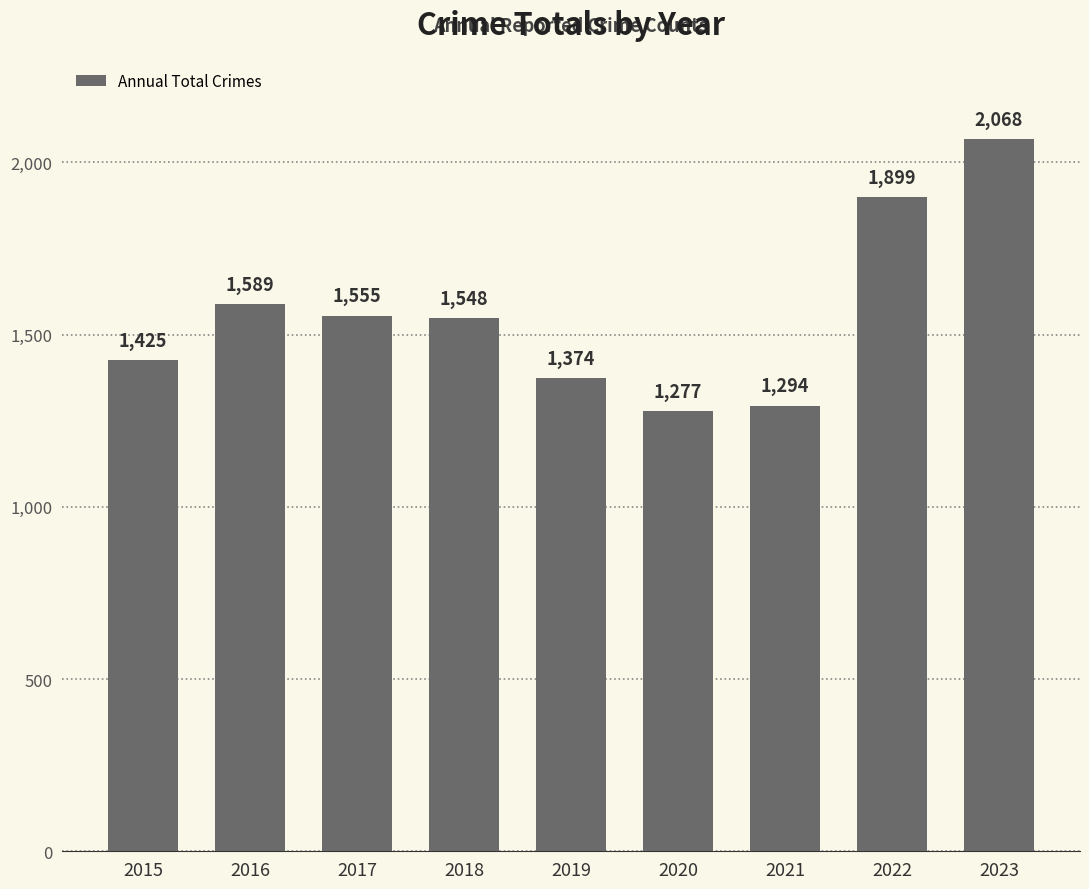

List the labels in order of value, largest first.

2023, 2022, 2016, 2017, 2018, 2015, 2019, 2021, 2020